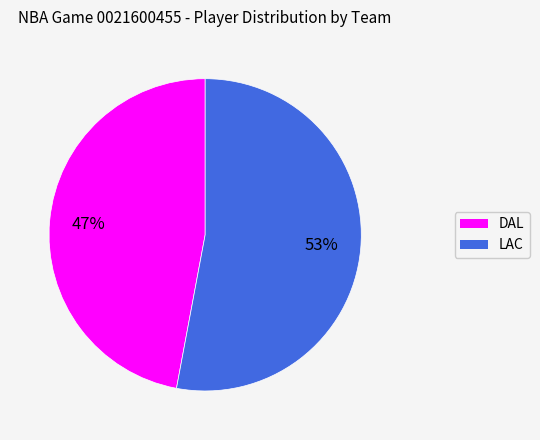

The LAC slice represents 53% of the pie. True or false?

True